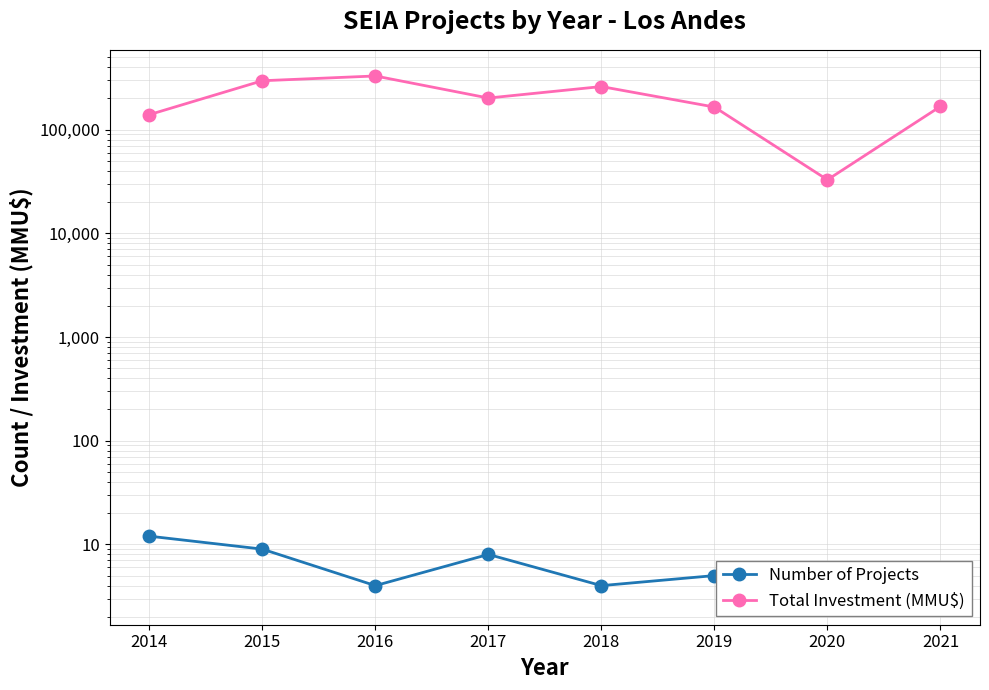

What is the total value across all series at 2018?

260054